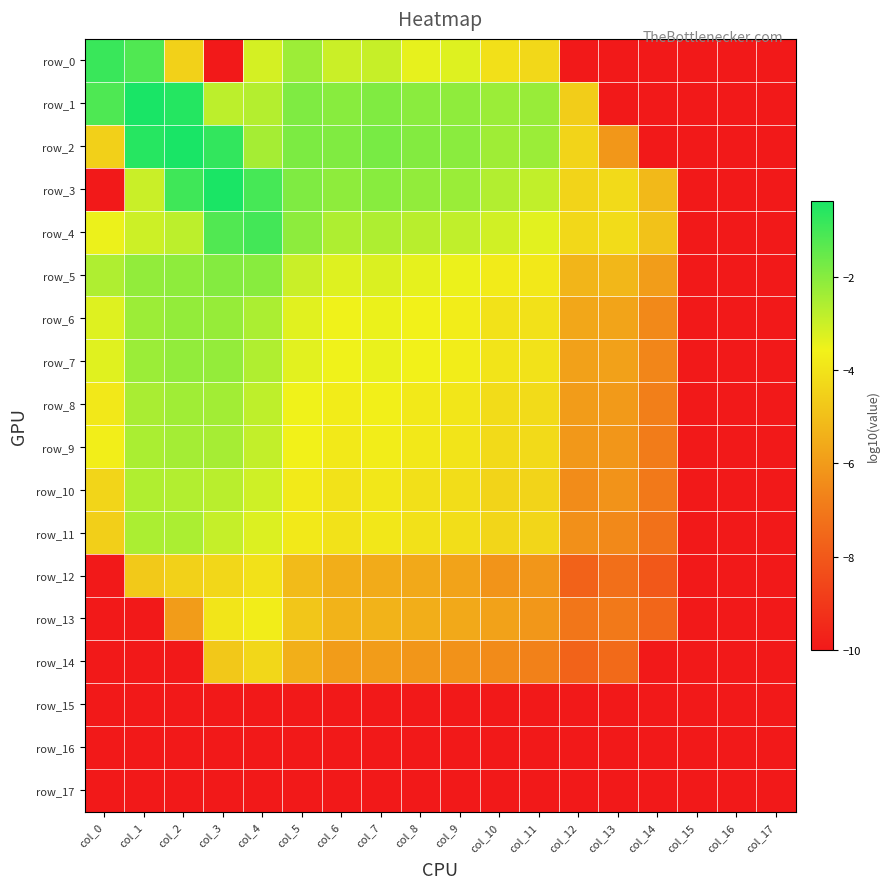

Reading left to right, what are all the values shown in this chart?

row_0: col_0=-0.8	col_1=-1.2	col_2=-4.5	col_3=-10.0	col_4=-3.1	col_5=-2.3	col_6=-3.0	col_7=-2.9	col_8=-3.4	col_9=-3.3	col_10=-4.1	col_11=-4.3	col_12=-10.0	col_13=-10.0	col_14=-10.0	col_15=-10.0	col_16=-10.0	col_17=-10.0
row_1: col_0=-1.2	col_1=-0.4	col_2=-0.5	col_3=-2.8	col_4=-2.7	col_5=-1.9	col_6=-2.0	col_7=-1.9	col_8=-2.0	col_9=-2.1	col_10=-2.3	col_11=-2.3	col_12=-4.6	col_13=-10.0	col_14=-10.0	col_15=-10.0	col_16=-10.0	col_17=-10.0
row_2: col_0=-4.5	col_1=-0.6	col_2=-0.4	col_3=-0.8	col_4=-2.4	col_5=-1.8	col_6=-1.9	col_7=-1.8	col_8=-1.9	col_9=-2.0	col_10=-2.4	col_11=-2.3	col_12=-4.4	col_13=-6.1	col_14=-10.0	col_15=-10.0	col_16=-10.0	col_17=-10.0
row_3: col_0=-10.0	col_1=-3.0	col_2=-0.9	col_3=-0.4	col_4=-1.0	col_5=-1.9	col_6=-2.1	col_7=-2.0	col_8=-2.2	col_9=-2.3	col_10=-2.6	col_11=-2.8	col_12=-4.4	col_13=-4.2	col_14=-5.2	col_15=-10.0	col_16=-10.0	col_17=-10.0
row_4: col_0=-3.5	col_1=-3.0	col_2=-2.8	col_3=-1.2	col_4=-1.0	col_5=-2.1	col_6=-2.6	col_7=-2.6	col_8=-2.7	col_9=-2.8	col_10=-3.1	col_11=-3.3	col_12=-4.3	col_13=-4.2	col_14=-4.9	col_15=-10.0	col_16=-10.0	col_17=-10.0
row_5: col_0=-2.6	col_1=-2.2	col_2=-2.1	col_3=-2.0	col_4=-2.0	col_5=-3.0	col_6=-3.3	col_7=-3.2	col_8=-3.4	col_9=-3.5	col_10=-3.8	col_11=-3.8	col_12=-5.3	col_13=-5.2	col_14=-5.9	col_15=-10.0	col_16=-10.0	col_17=-10.0
row_6: col_0=-3.3	col_1=-2.3	col_2=-2.2	col_3=-2.2	col_4=-2.5	col_5=-3.3	col_6=-3.5	col_7=-3.5	col_8=-3.6	col_9=-3.7	col_10=-4.0	col_11=-4.0	col_12=-5.7	col_13=-5.7	col_14=-6.5	col_15=-10.0	col_16=-10.0	col_17=-10.0
row_7: col_0=-3.3	col_1=-2.3	col_2=-2.2	col_3=-2.2	col_4=-2.6	col_5=-3.3	col_6=-3.6	col_7=-3.5	col_8=-3.6	col_9=-3.7	col_10=-4.0	col_11=-4.0	col_12=-5.8	col_13=-5.8	col_14=-6.6	col_15=-10.0	col_16=-10.0	col_17=-10.0
row_8: col_0=-3.9	col_1=-2.5	col_2=-2.4	col_3=-2.4	col_4=-2.8	col_5=-3.6	col_6=-3.7	col_7=-3.7	col_8=-3.8	col_9=-3.9	col_10=-4.2	col_11=-4.2	col_12=-6.0	col_13=-6.0	col_14=-6.8	col_15=-10.0	col_16=-10.0	col_17=-10.0
row_9: col_0=-3.7	col_1=-2.5	col_2=-2.4	col_3=-2.5	col_4=-2.9	col_5=-3.6	col_6=-3.8	col_7=-3.7	col_8=-3.9	col_9=-4.0	col_10=-4.2	col_11=-4.3	col_12=-6.1	col_13=-6.1	col_14=-6.9	col_15=-10.0	col_16=-10.0	col_17=-10.0
row_10: col_0=-4.4	col_1=-2.6	col_2=-2.6	col_3=-2.7	col_4=-3.0	col_5=-3.8	col_6=-4.0	col_7=-3.9	col_8=-4.1	col_9=-4.2	col_10=-4.4	col_11=-4.4	col_12=-6.4	col_13=-6.2	col_14=-7.0	col_15=-10.0	col_16=-10.0	col_17=-10.0
row_11: col_0=-4.6	col_1=-2.5	col_2=-2.5	col_3=-2.9	col_4=-3.3	col_5=-3.8	col_6=-4.0	col_7=-3.9	col_8=-4.0	col_9=-4.1	col_10=-4.4	col_11=-4.3	col_12=-6.3	col_13=-6.5	col_14=-7.2	col_15=-10.0	col_16=-10.0	col_17=-10.0
row_12: col_0=-10.0	col_1=-4.7	col_2=-4.5	col_3=-4.3	col_4=-4.0	col_5=-5.1	col_6=-5.5	col_7=-5.5	col_8=-5.6	col_9=-5.8	col_10=-6.2	col_11=-6.1	col_12=-7.7	col_13=-7.3	col_14=-8.0	col_15=-10.0	col_16=-10.0	col_17=-10.0
row_13: col_0=-10.0	col_1=-10.0	col_2=-6.0	col_3=-3.9	col_4=-3.7	col_5=-4.8	col_6=-5.3	col_7=-5.3	col_8=-5.5	col_9=-5.6	col_10=-5.8	col_11=-6.1	col_12=-7.1	col_13=-7.0	col_14=-7.6	col_15=-10.0	col_16=-10.0	col_17=-10.0
row_14: col_0=-10.0	col_1=-10.0	col_2=-10.0	col_3=-4.7	col_4=-4.3	col_5=-5.4	col_6=-6.0	col_7=-6.0	col_8=-6.1	col_9=-6.3	col_10=-6.5	col_11=-6.7	col_12=-7.7	col_13=-7.5	col_14=-10.0	col_15=-10.0	col_16=-10.0	col_17=-10.0
row_15: col_0=-10.0	col_1=-10.0	col_2=-10.0	col_3=-10.0	col_4=-10.0	col_5=-10.0	col_6=-10.0	col_7=-10.0	col_8=-10.0	col_9=-10.0	col_10=-10.0	col_11=-10.0	col_12=-10.0	col_13=-10.0	col_14=-10.0	col_15=-10.0	col_16=-10.0	col_17=-10.0
row_16: col_0=-10.0	col_1=-10.0	col_2=-10.0	col_3=-10.0	col_4=-10.0	col_5=-10.0	col_6=-10.0	col_7=-10.0	col_8=-10.0	col_9=-10.0	col_10=-10.0	col_11=-10.0	col_12=-10.0	col_13=-10.0	col_14=-10.0	col_15=-10.0	col_16=-10.0	col_17=-10.0
row_17: col_0=-10.0	col_1=-10.0	col_2=-10.0	col_3=-10.0	col_4=-10.0	col_5=-10.0	col_6=-10.0	col_7=-10.0	col_8=-10.0	col_9=-10.0	col_10=-10.0	col_11=-10.0	col_12=-10.0	col_13=-10.0	col_14=-10.0	col_15=-10.0	col_16=-10.0	col_17=-10.0